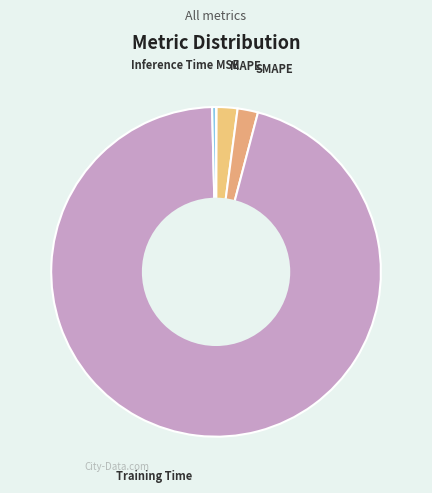

The Training Time slice represents 96% of the pie. True or false?

True